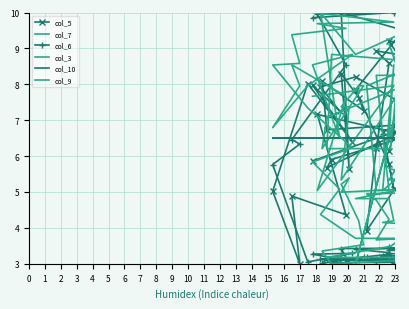

At which label does col_5 first exceed 7?

1